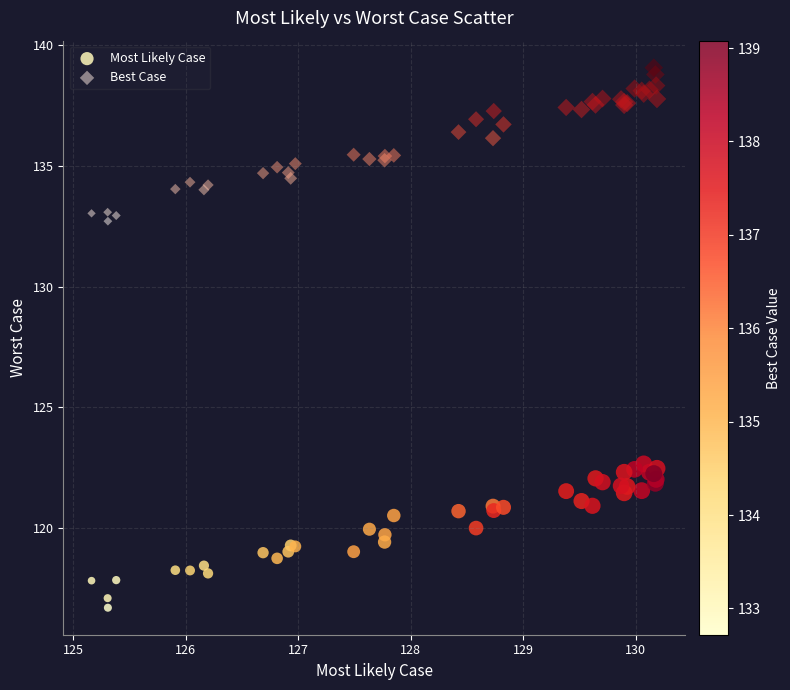

Which series reaches the maximum Y coordinate?

Best Case